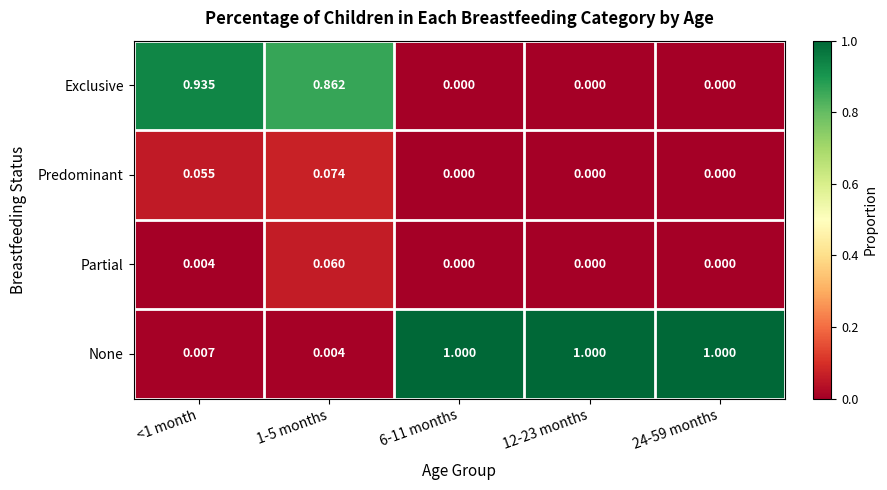

Is the value of None at 1-5 months greater than the value of Partial at 24-59 months?

Yes